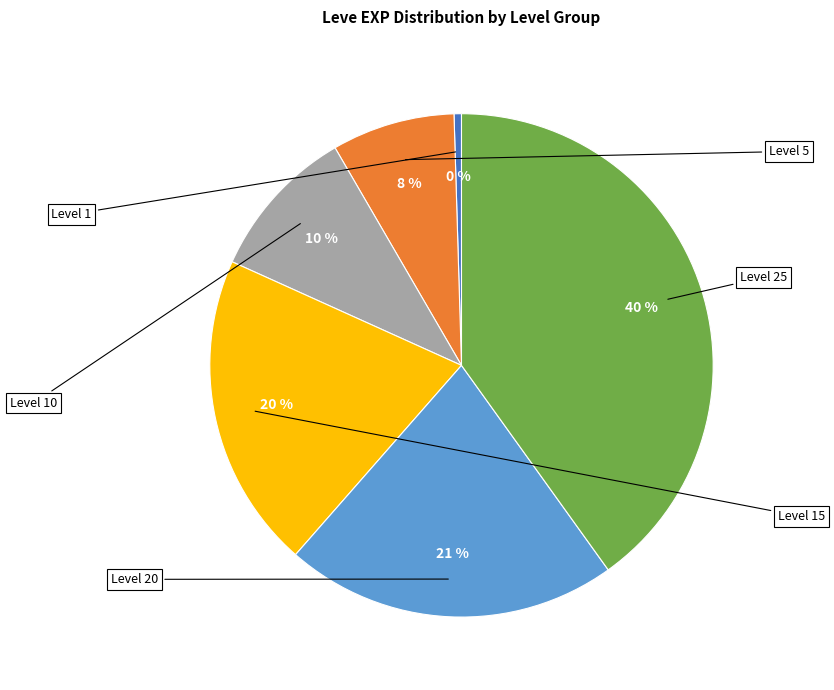

Is there a majority slice in this chart?

No